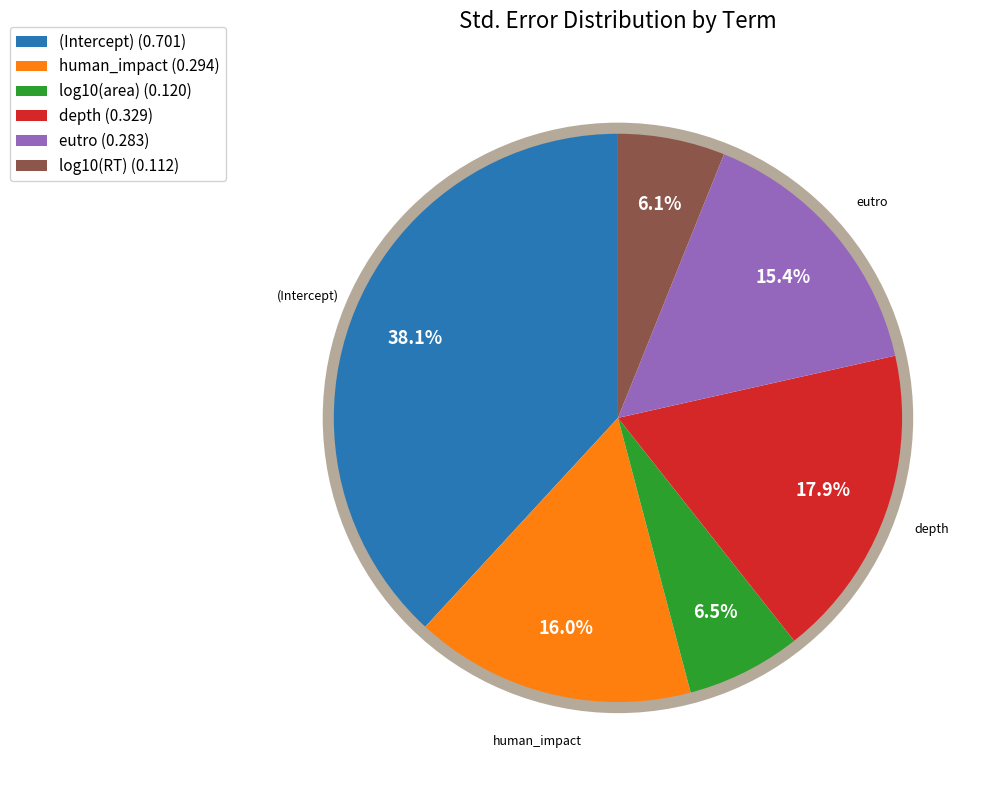

Between human_impact and eutro, which is larger?

human_impact